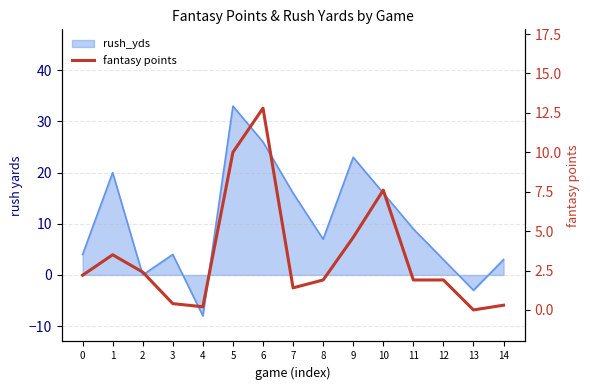

Reading left to right, extract all data points from this chart.

0=2.2	1=3.5	2=2.4	3=0.4	4=0.2	5=10.0	6=12.8	7=1.4	8=1.9	9=4.6	10=7.6	11=1.9	12=1.9	13=0.0	14=0.3